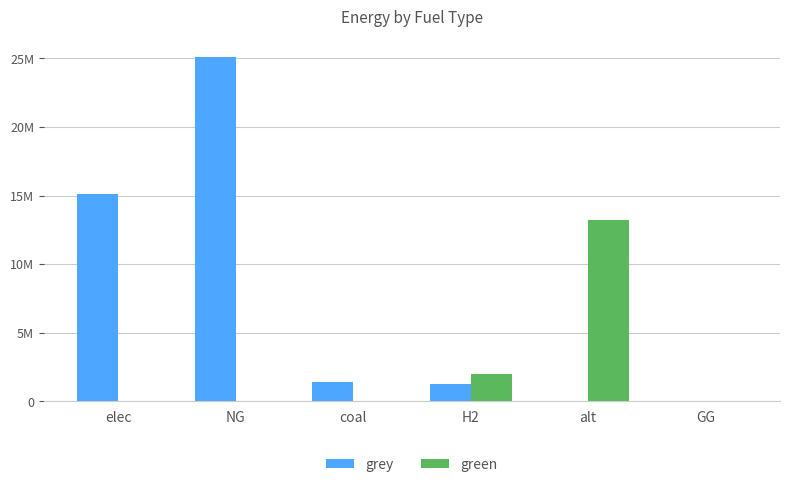

At which category does the chart reach its peak across all series?

NG